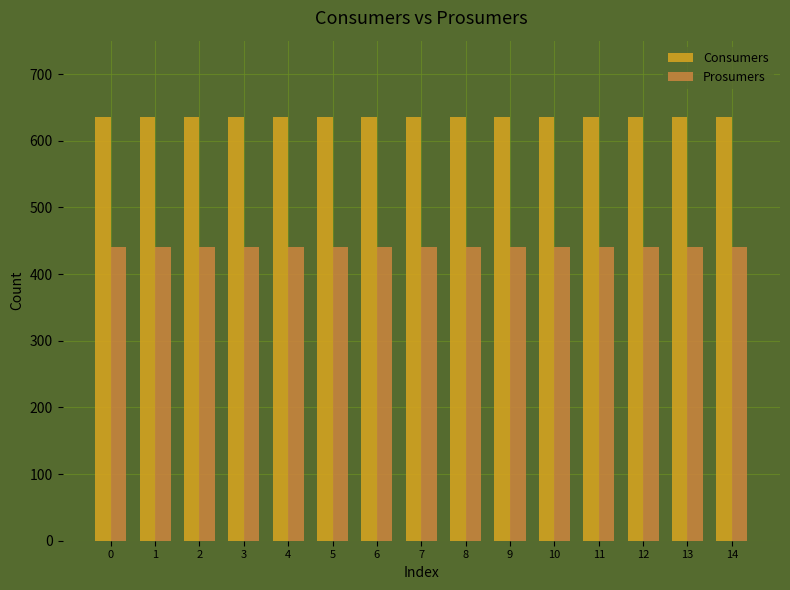

What is the difference between the highest and lowest values at 8?

195